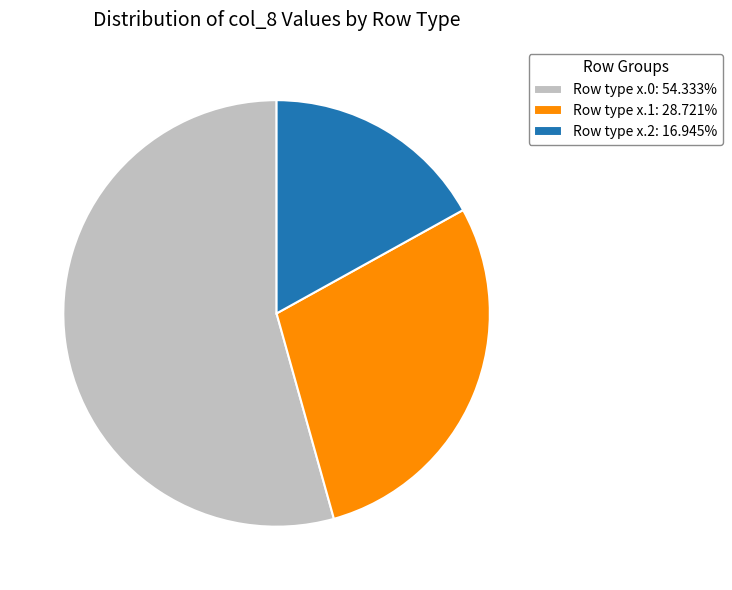

Approximately how many times larger is the value at Row type x.0: 54.333% compared to Row type x.2: 16.945%?

3.2